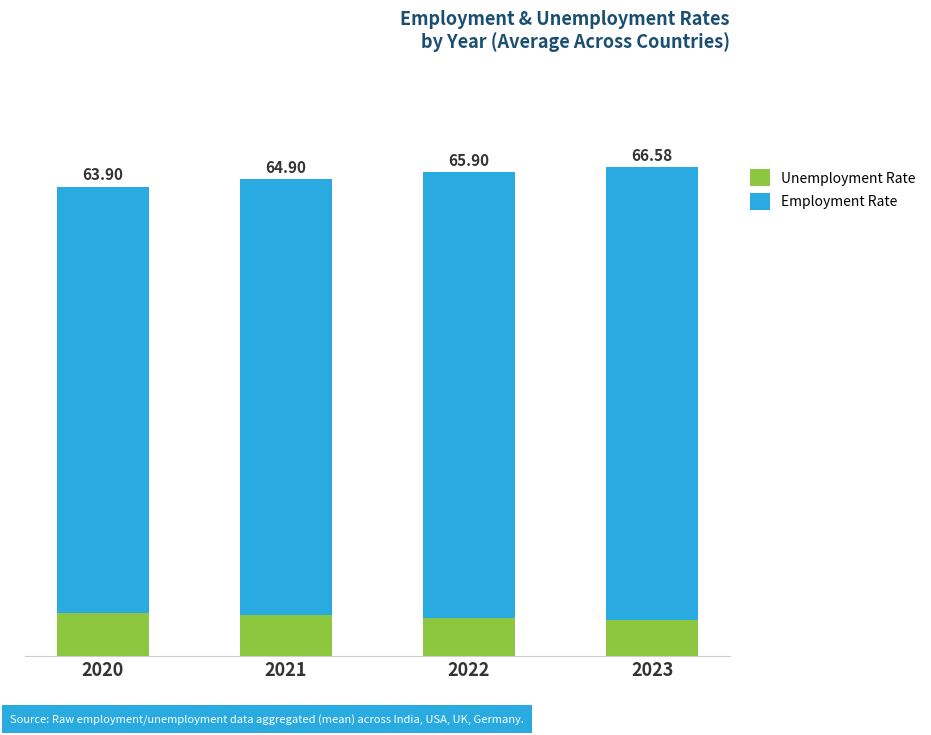

Does the chart contain stacked bars?

Yes